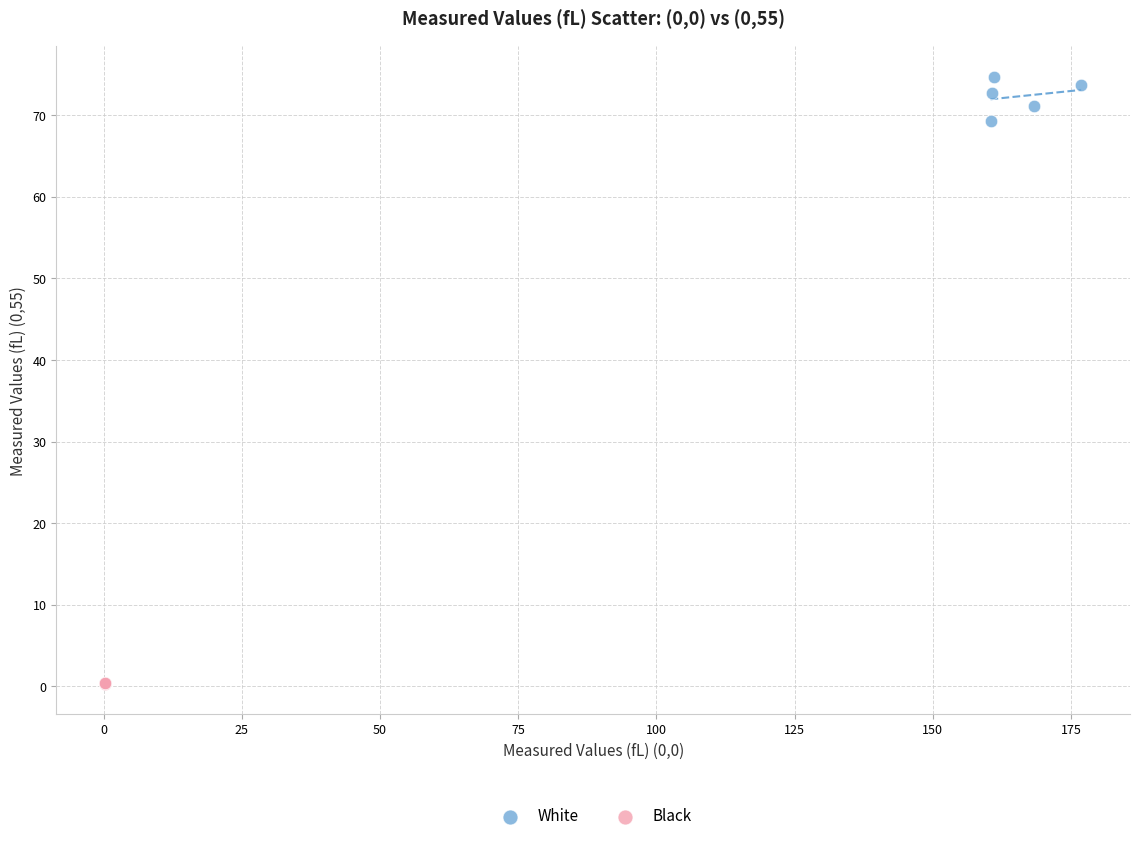

What are all the series names shown in the legend?

White, Black